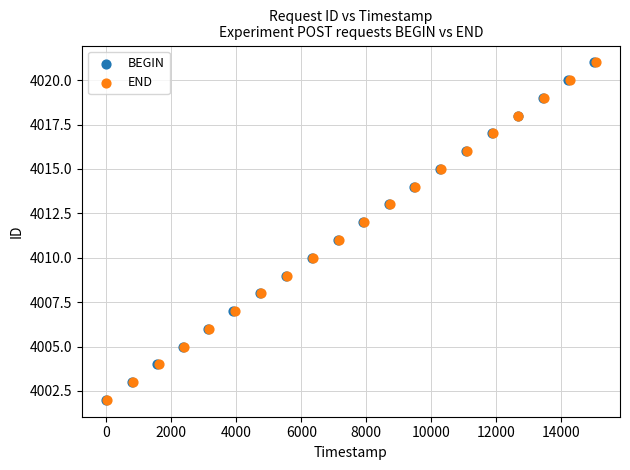

What are all the series names shown in the legend?

BEGIN, END